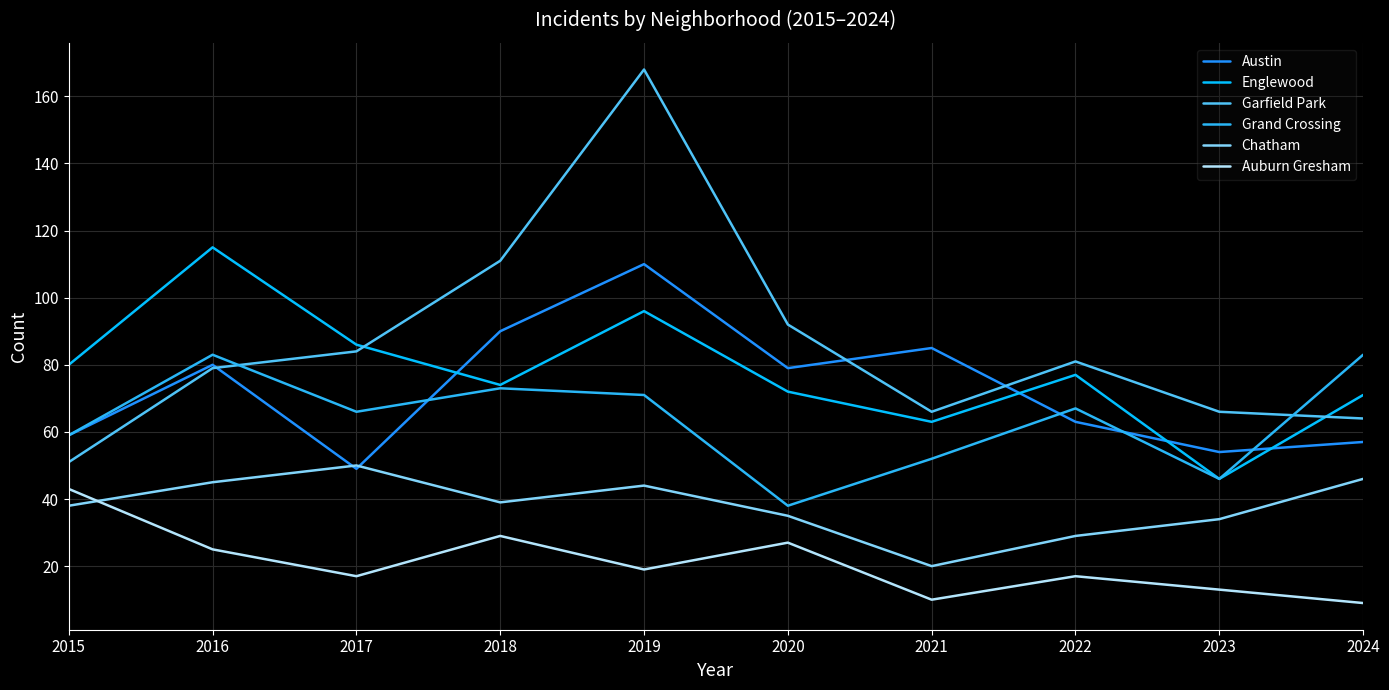

Reading right to left, transcribe all the data shown in this chart.

Austin: 2024=57	2023=54	2022=63	2021=85	2020=79	2019=110	2018=90	2017=49	2016=80	2015=59
Englewood: 2024=71	2023=46	2022=77	2021=63	2020=72	2019=96	2018=74	2017=86	2016=115	2015=80
Garfield Park: 2024=64	2023=66	2022=81	2021=66	2020=92	2019=168	2018=111	2017=84	2016=79	2015=51
Grand Crossing: 2024=83	2023=46	2022=67	2021=52	2020=38	2019=71	2018=73	2017=66	2016=83	2015=59
Chatham: 2024=46	2023=34	2022=29	2021=20	2020=35	2019=44	2018=39	2017=50	2016=45	2015=38
Auburn Gresham: 2024=9	2023=13	2022=17	2021=10	2020=27	2019=19	2018=29	2017=17	2016=25	2015=43